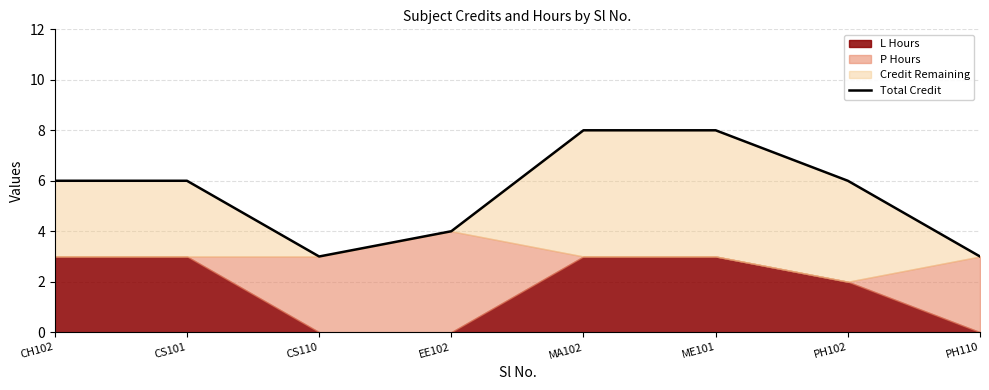

True or false: there are more than 2 points higher than both neighbors.

False